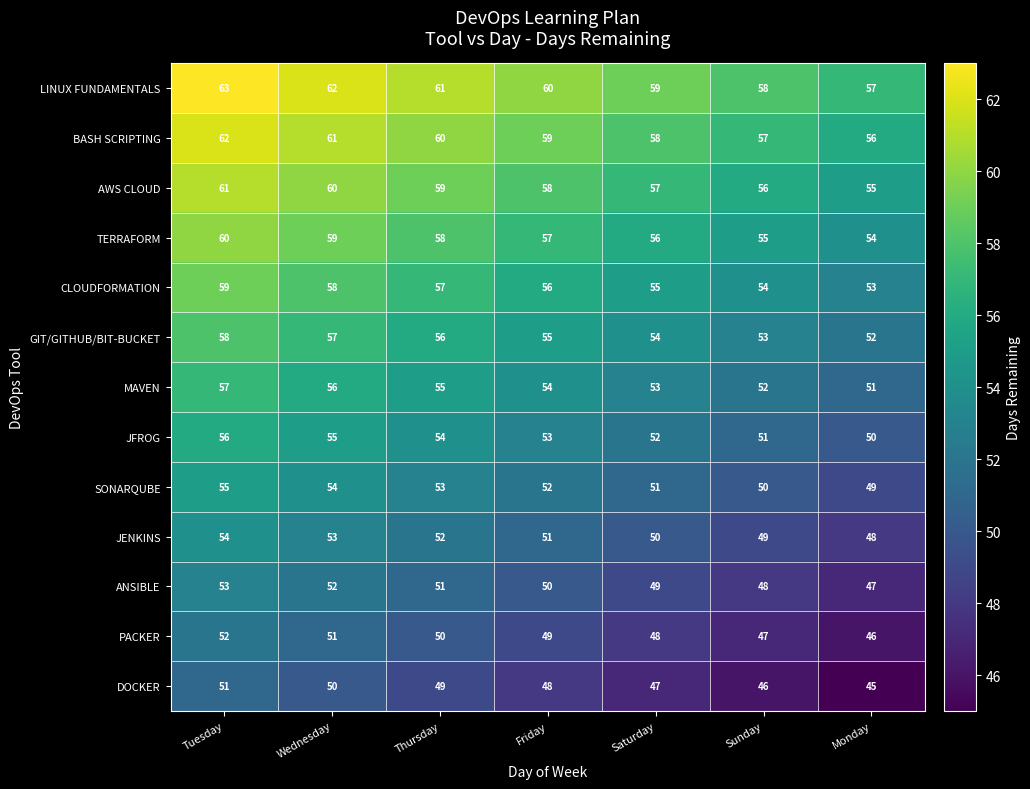

Rank the series by their maximum value, from lowest to highest.

DOCKER, PACKER, ANSIBLE, JENKINS, SONARQUBE, JFROG, MAVEN, GIT/GITHUB/BIT-BUCKET, CLOUDFORMATION, TERRAFORM, AWS CLOUD, BASH SCRIPTING, LINUX FUNDAMENTALS